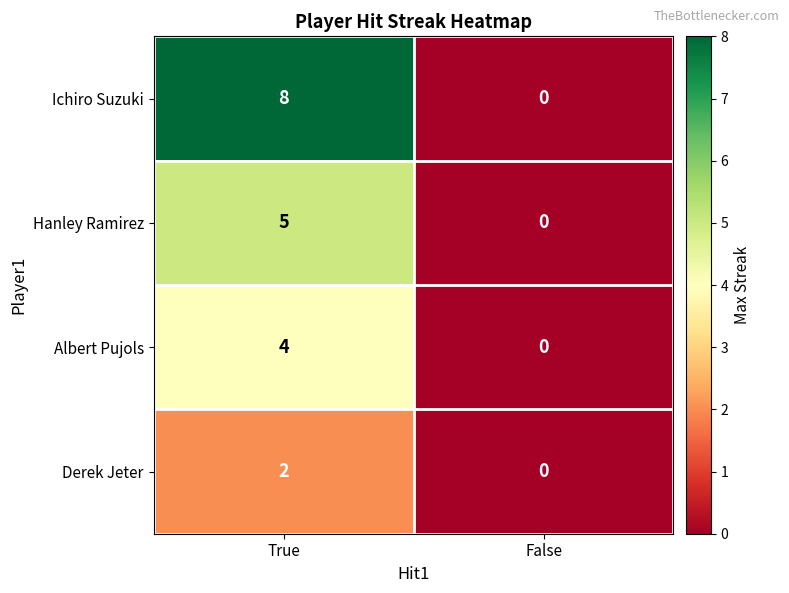

Which series changed the most between True and False?

Ichiro Suzuki